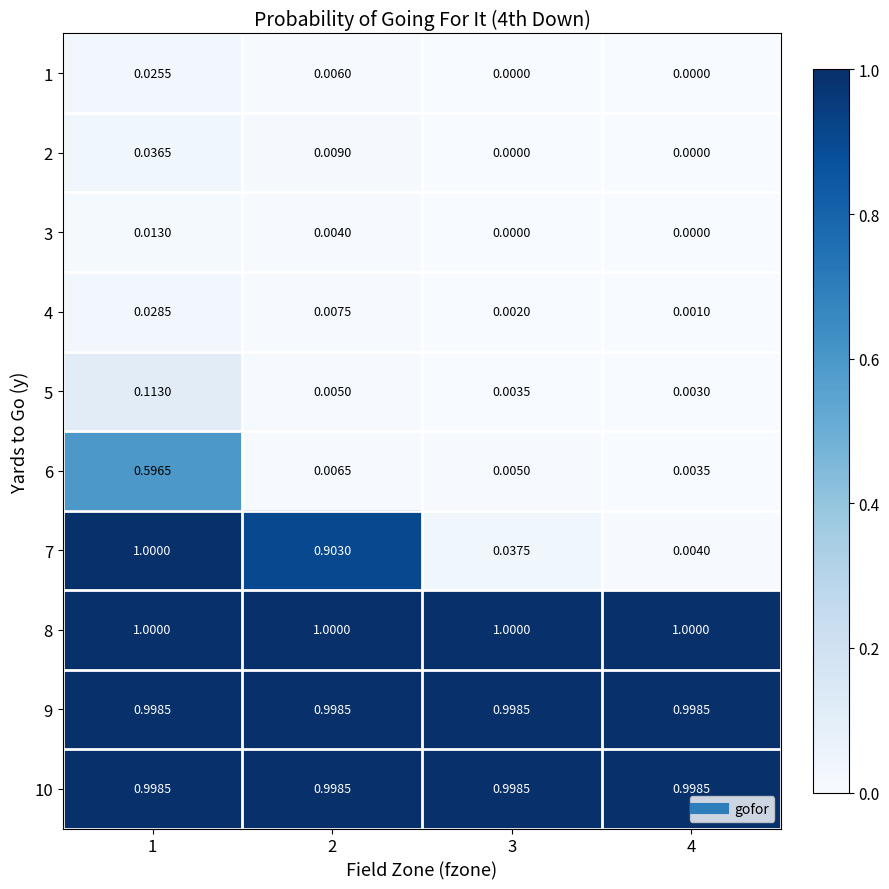

Which series has the largest total across all categories?

8